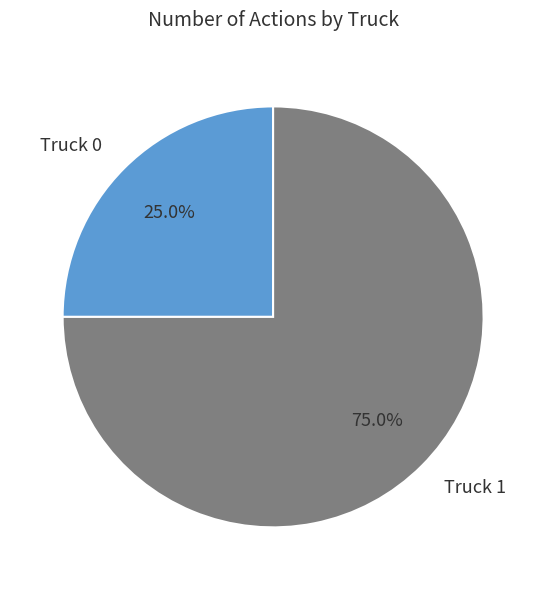

Which slice is the smallest?

Truck 0